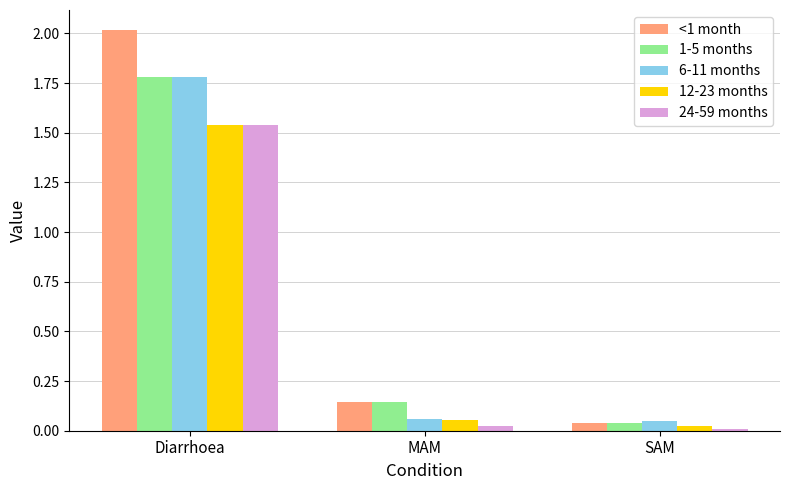

Count the number of data series in this chart.

5